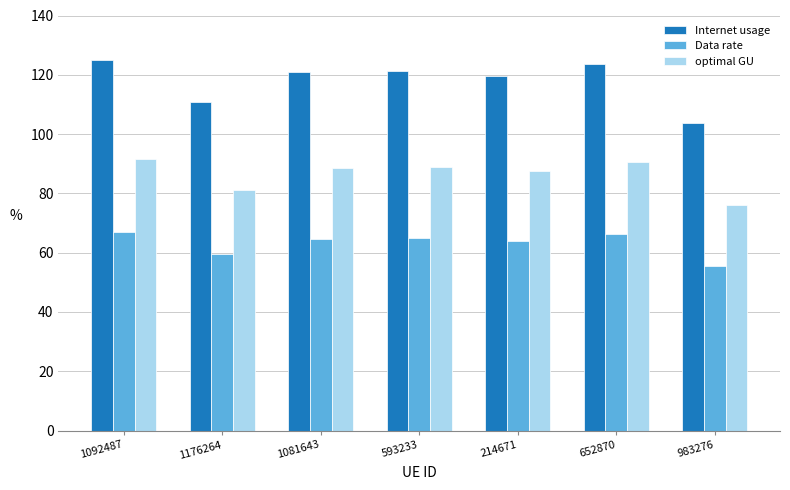

What is the total value across all series at 1092487?

283.4